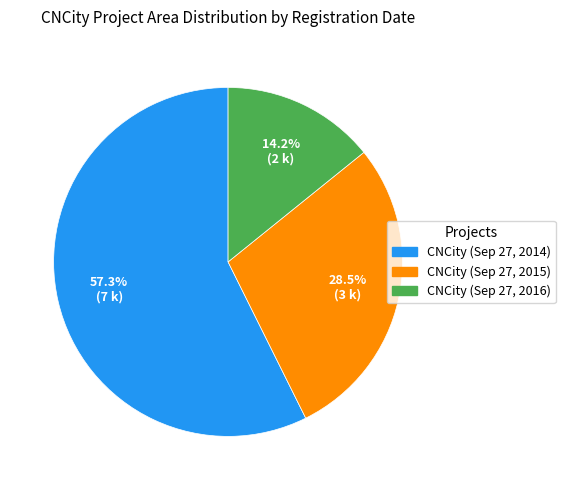

Count the number of slices in the pie.

3